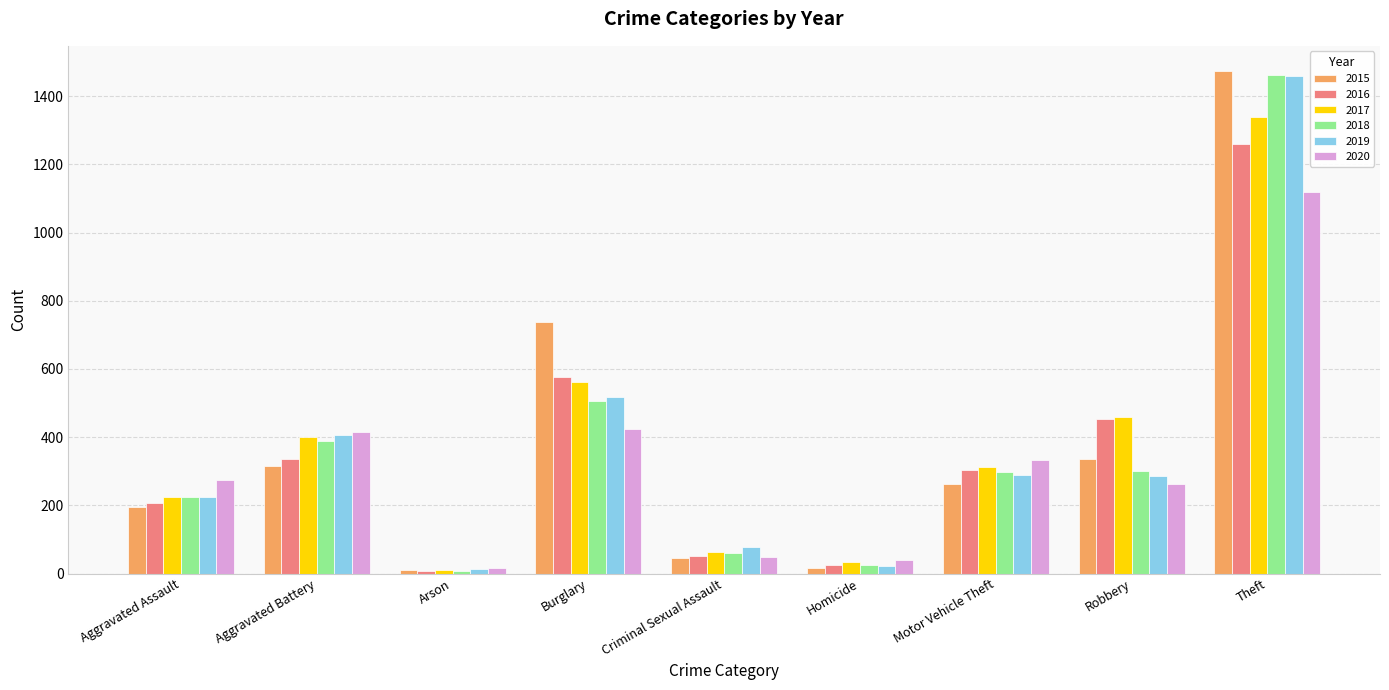

Is the value of 2020 at Burglary greater than the value of 2018 at Motor Vehicle Theft?

Yes